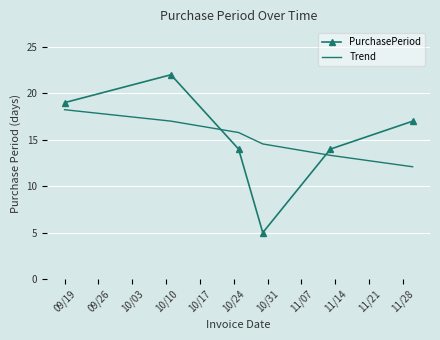

What is the minimum value for Trend?

12.1